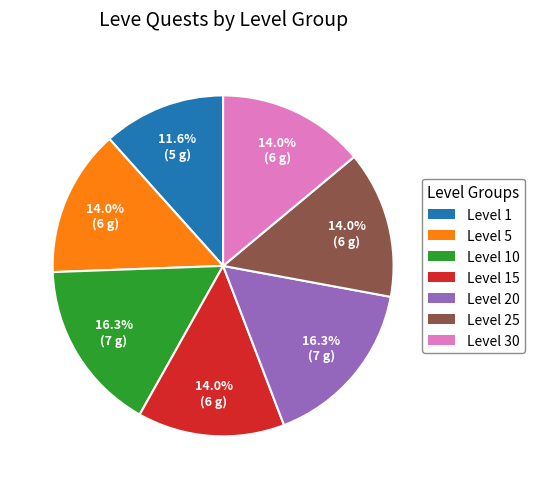

Does any single category account for the majority?

No